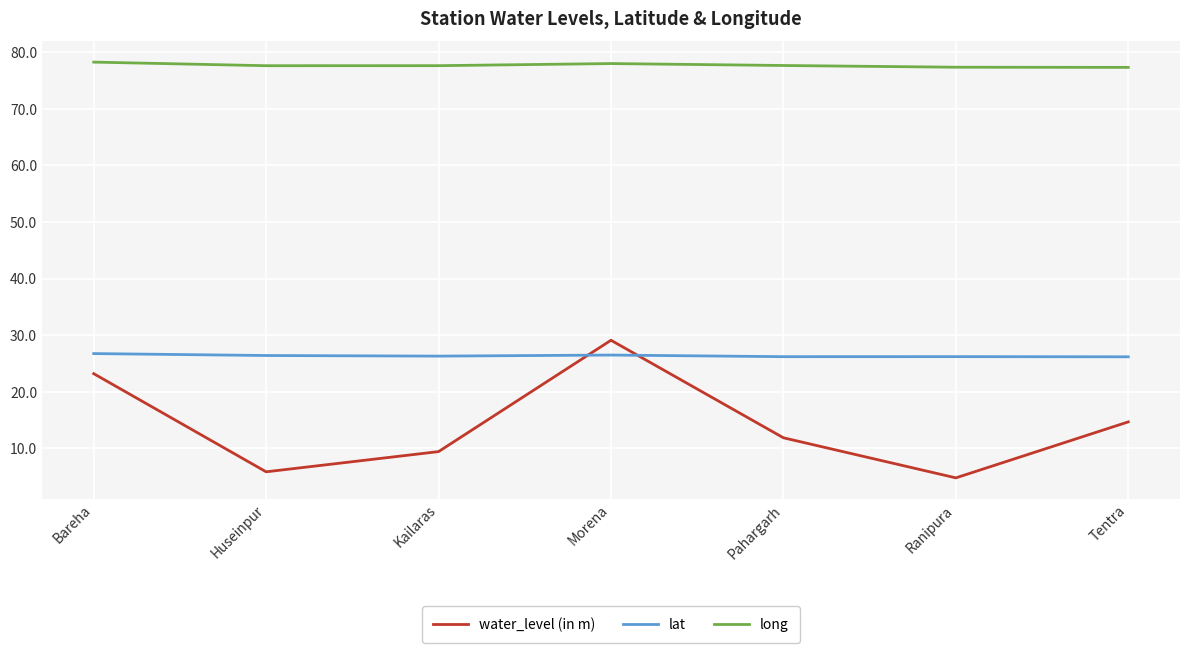

What position from the right is Kailaras?

5